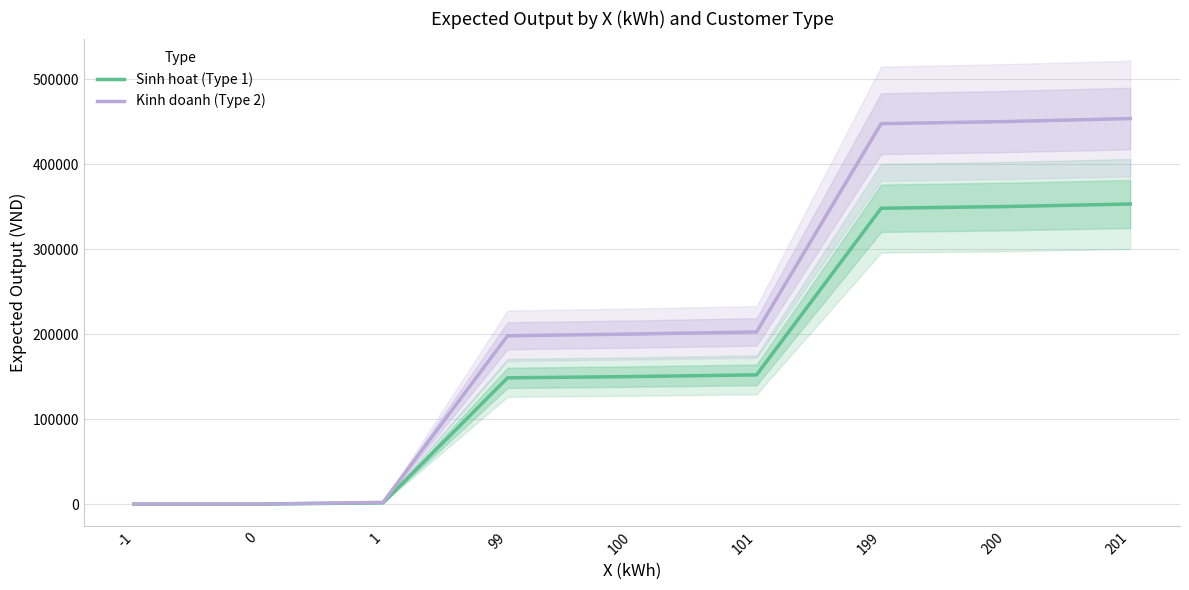

True or false: Sinh hoat (Type 1) has more than 1 points higher than both neighbors.

False